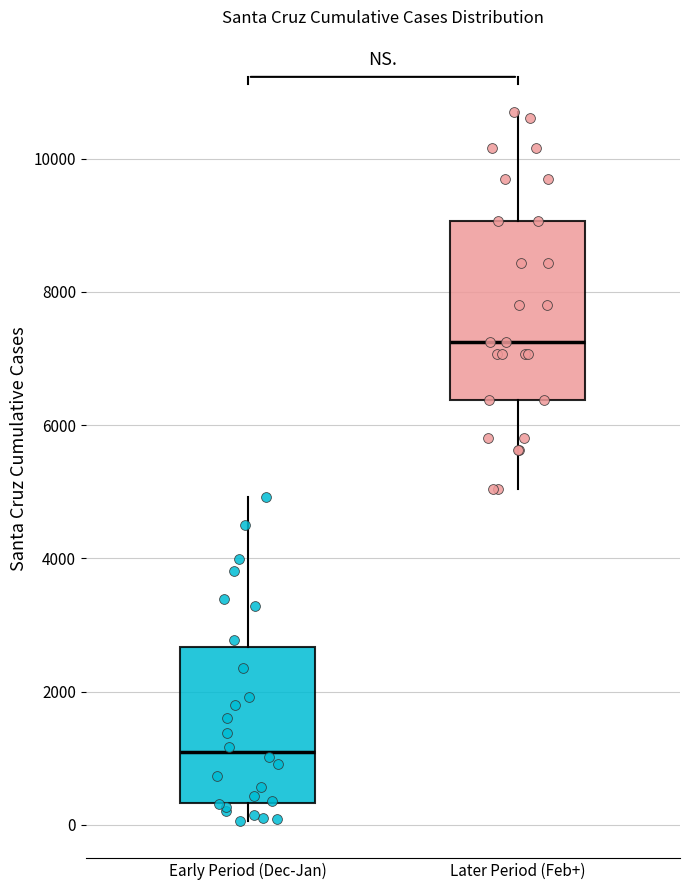

Reading left to right, transcribe this box plot: for each box, give where its median line is, the range the box spans, and where its two whiskers end, as read against the y-axis. The values are not printed on the chart, so give them approximately, as read against the axis.

Early Period (Dec-Jan): median 1000, box 400 to 2600, whiskers 0 to 5000
Later Period (Feb+): median 7200, box 6400 to 9000, whiskers 5000 to 10600